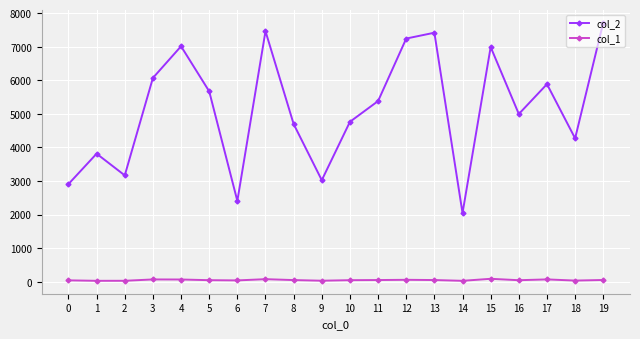

Does the chart have visible grid lines?

Yes